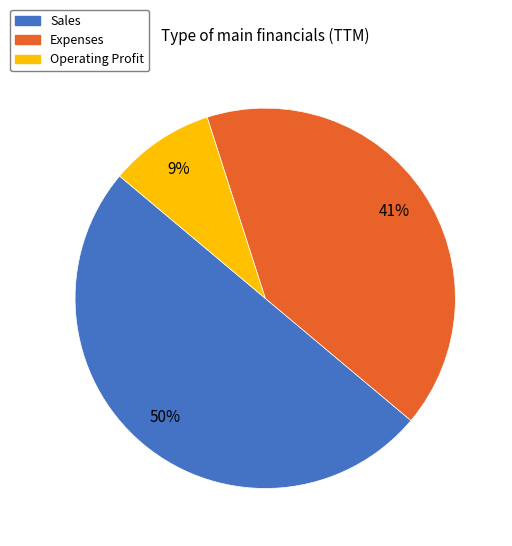

To the nearest percent, what is the difference between the Expenses and Sales slice percentages?

9%